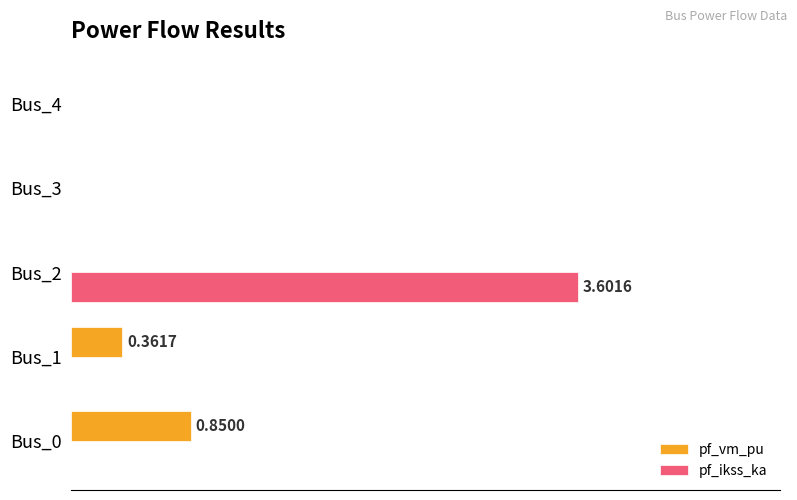

At how many categories does at least one series exceed 0?

3